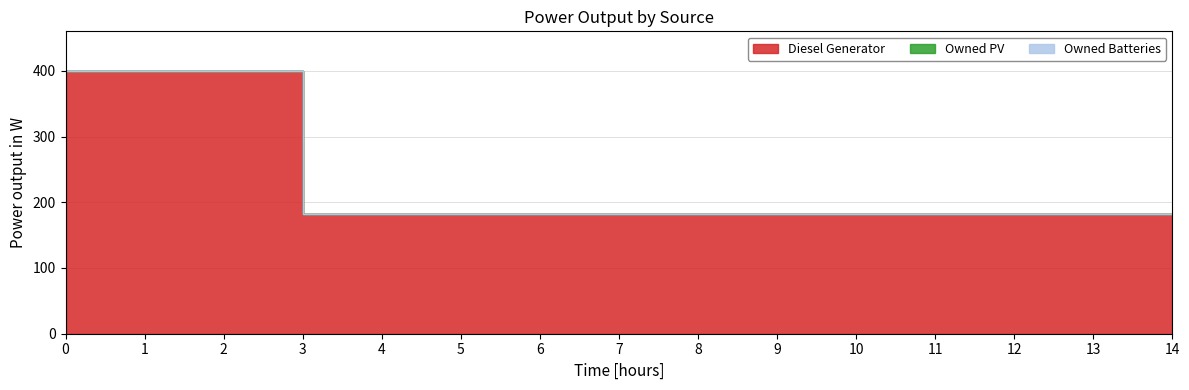

Is it true that Diesel Generator equals 182 at 5?

True